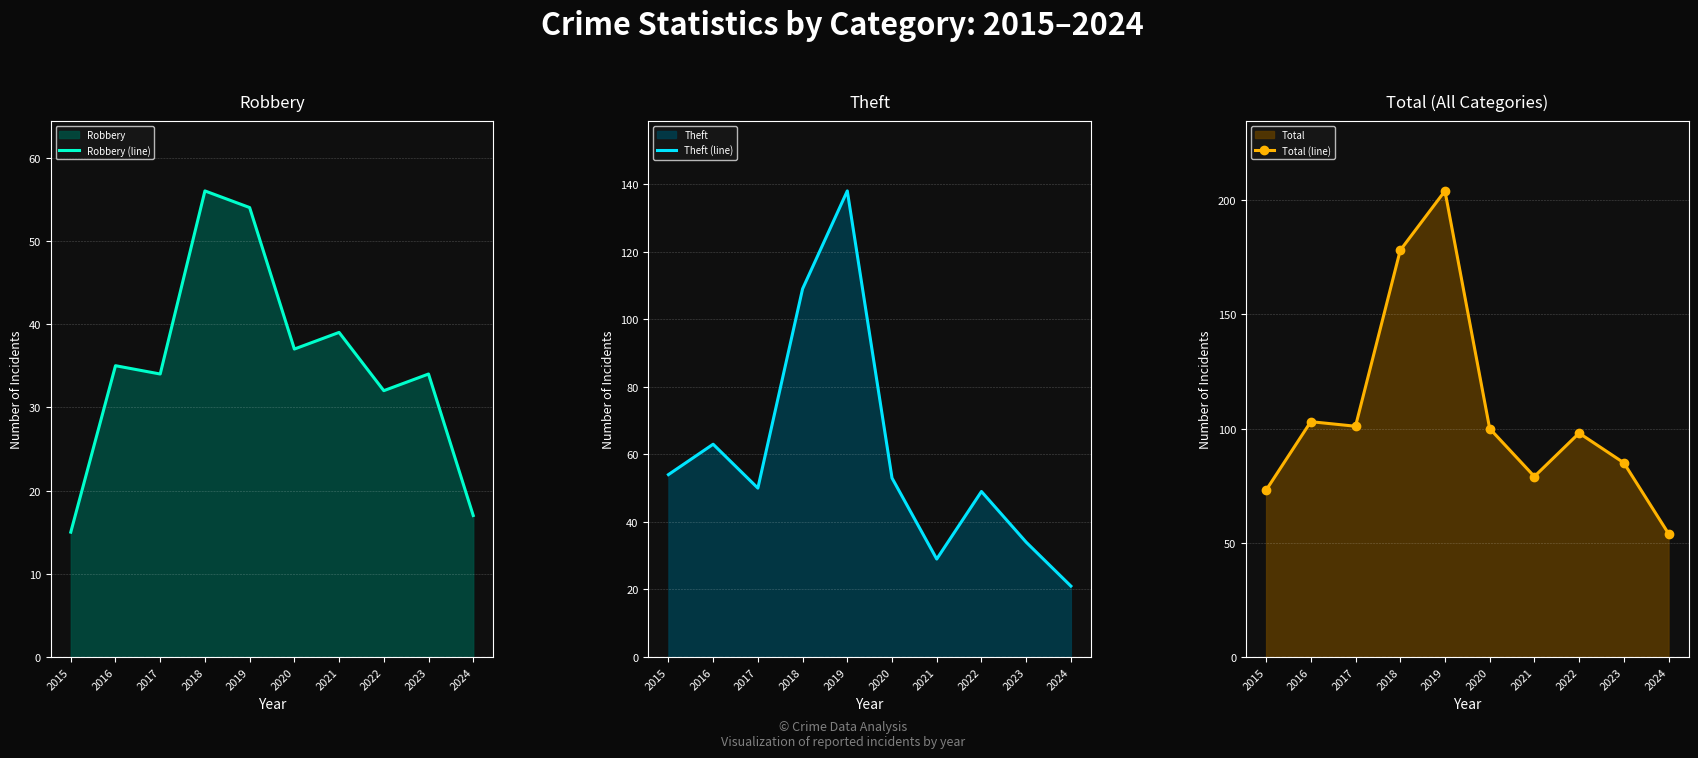

True or false: Total (line) and Robbery (line) intersect in this chart.

False